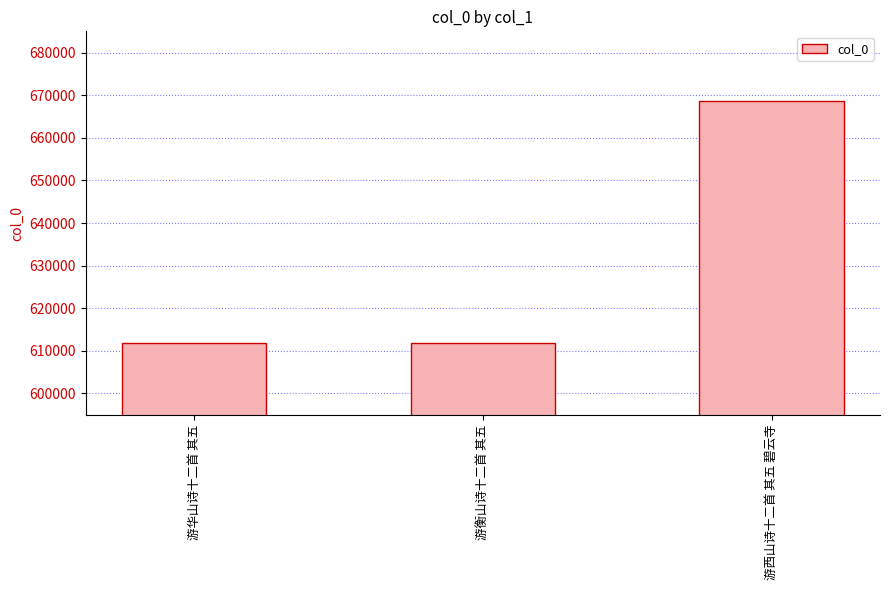

What is the sum of all values?

1892107